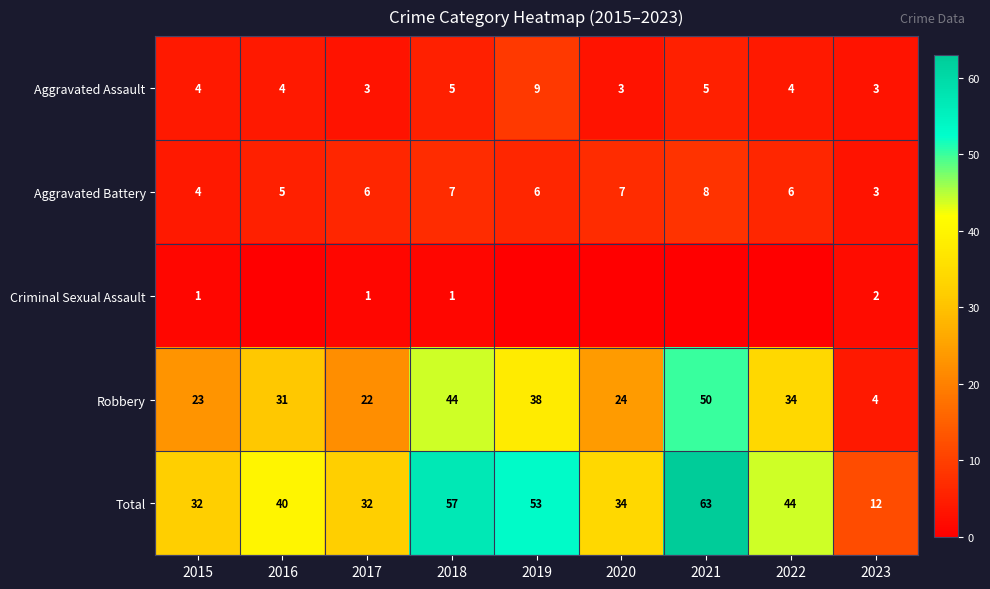

True or false: Aggravated Assault has a value of 2 at 2021.

False